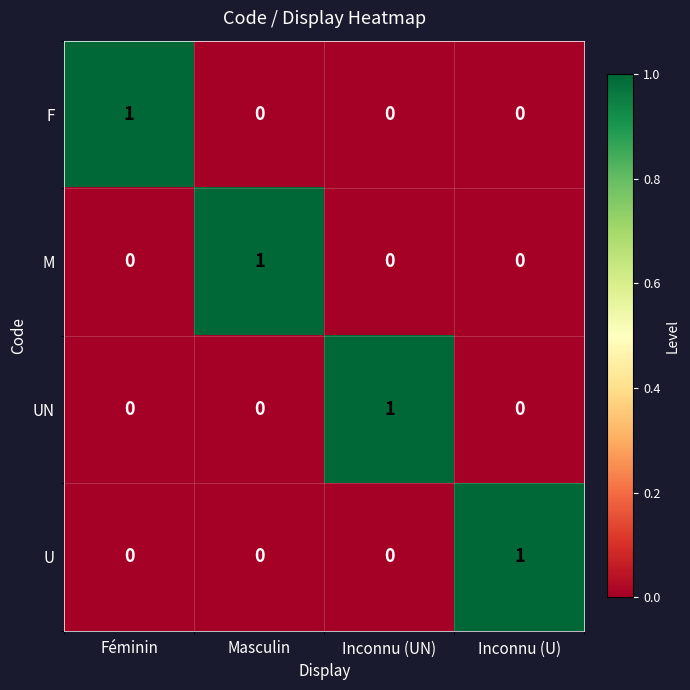

Count the U values in the range 0 to 1.

4